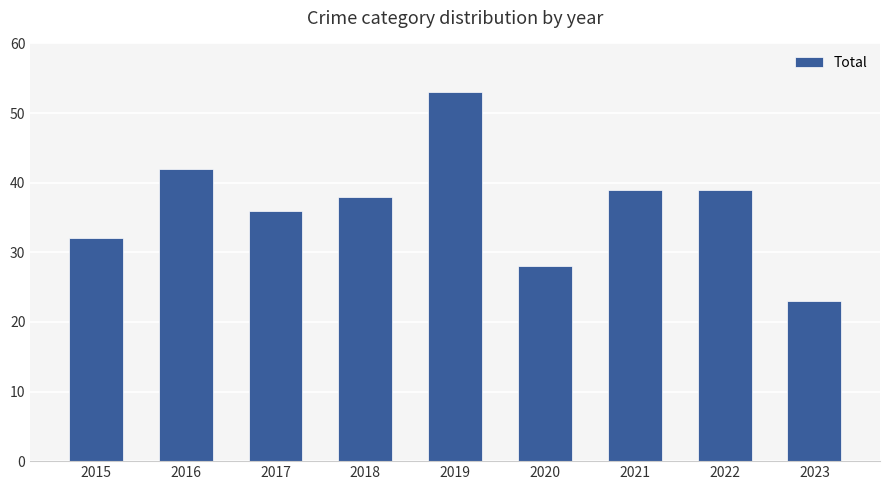

What is the average value?

37